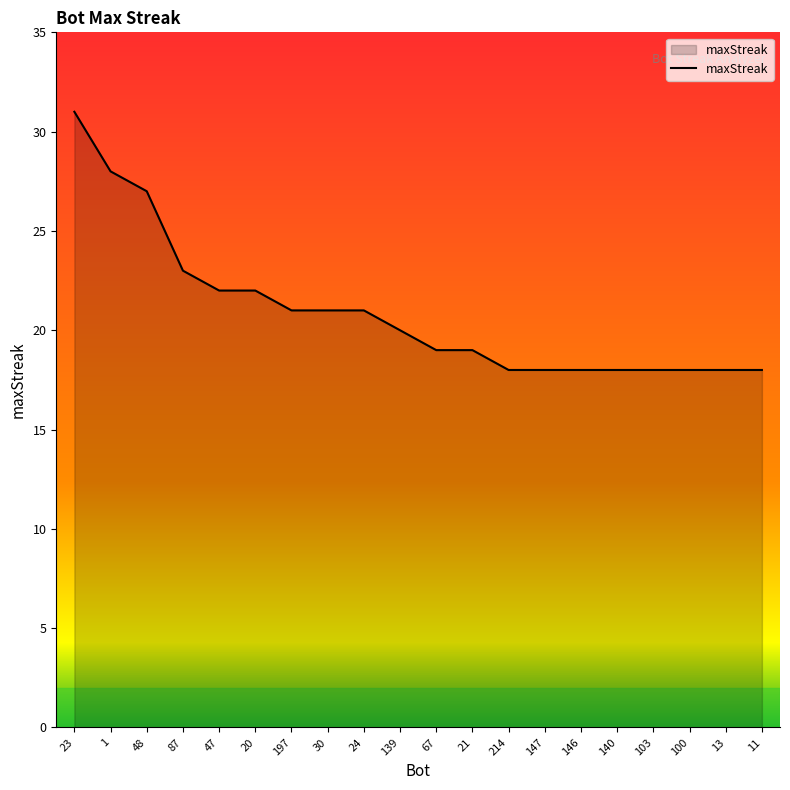

What is the difference between the second highest and minimum values?

10